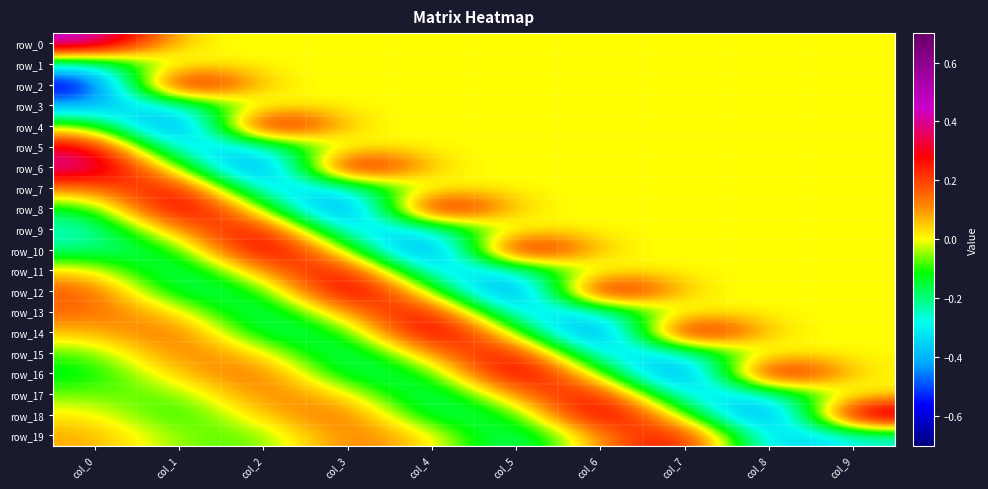

Rank the series at col_7 from highest to lowest value.

row_14, row_19, row_0, row_1, row_2, row_3, row_4, row_5, row_6, row_7, row_8, row_9, row_10, row_11, row_12, row_13, row_18, row_15, row_17, row_16